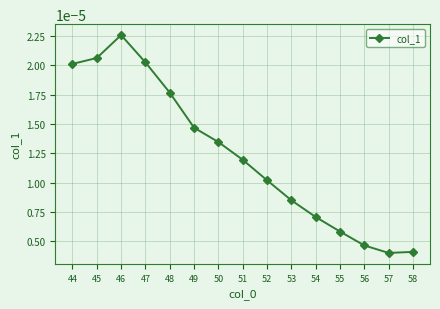

At which category does the data reach its first local valley?

57